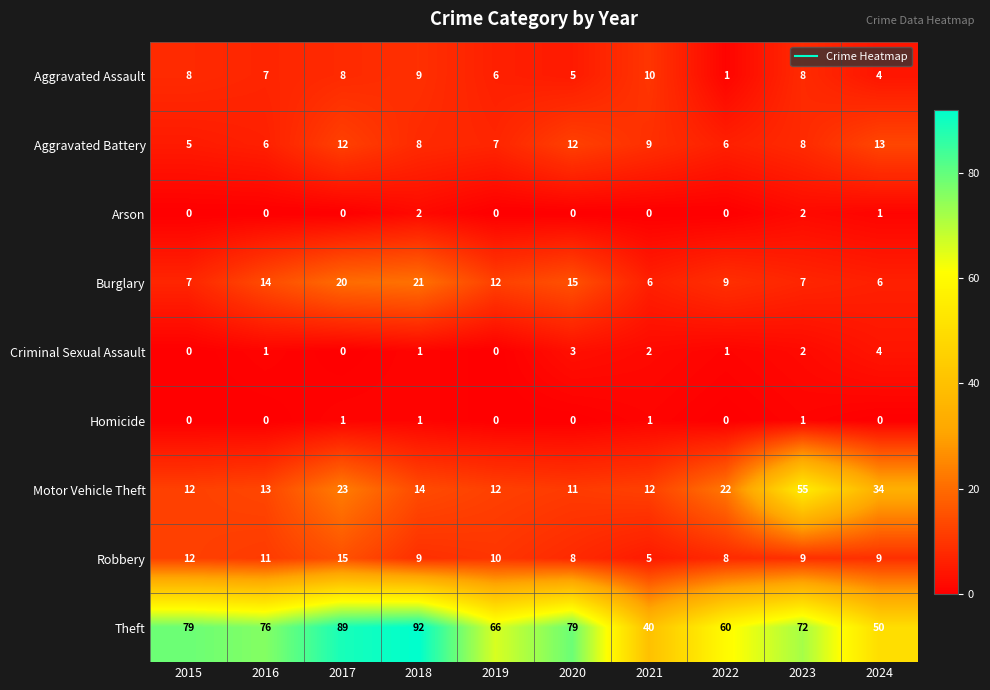

List the series in order of their peak value, highest first.

Theft, Motor Vehicle Theft, Burglary, Robbery, Aggravated Battery, Aggravated Assault, Criminal Sexual Assault, Arson, Homicide